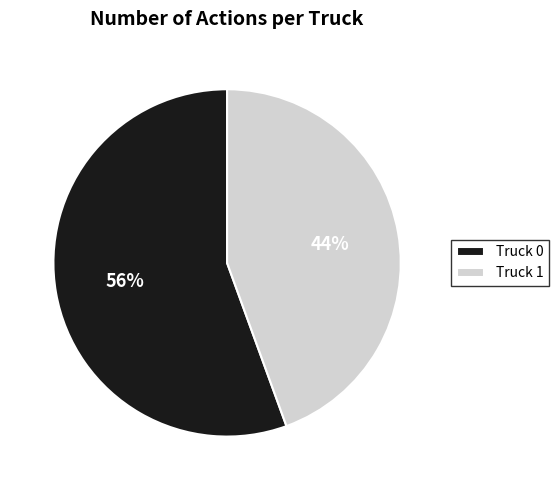

Rank the categories by value from lowest to highest.

Truck 1, Truck 0